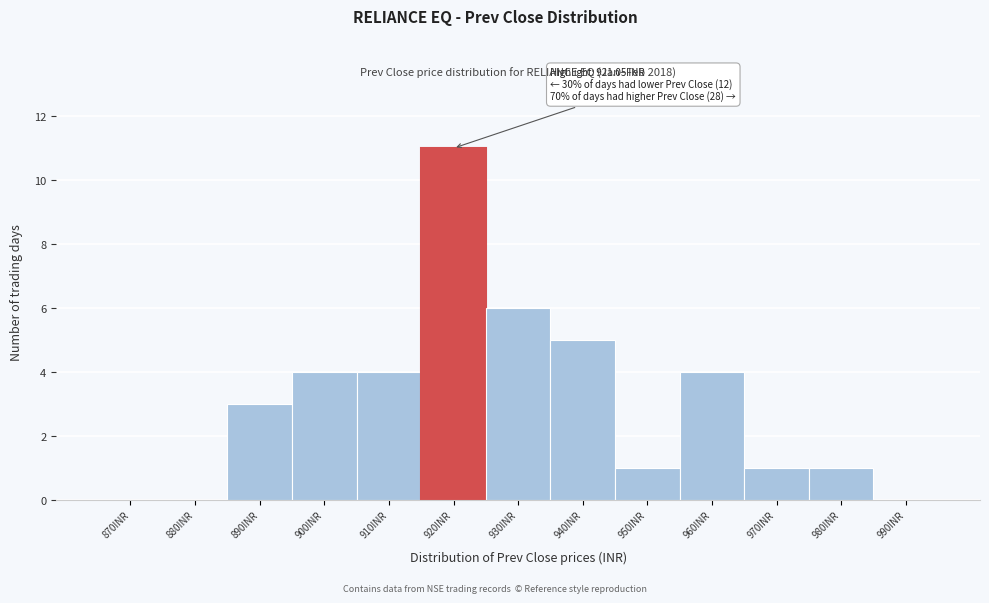

Reading left to right, list all the values displayed in this chart.

870INR=0	880INR=0	890INR=3	900INR=4	910INR=4	920INR=11	930INR=6	940INR=5	950INR=1	960INR=4	970INR=1	980INR=1	990INR=0